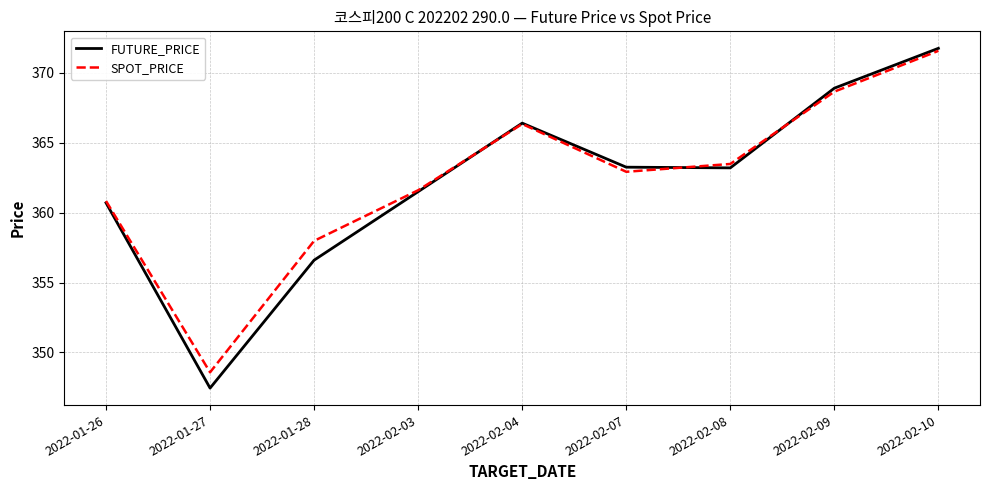

Does the chart have visible grid lines?

Yes